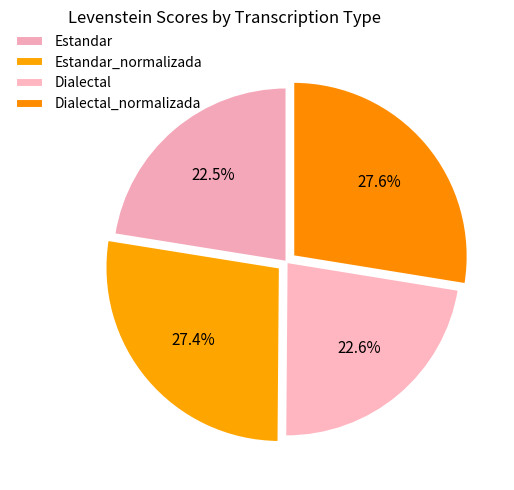

Does Dialectal account for over 50% of the chart?

No